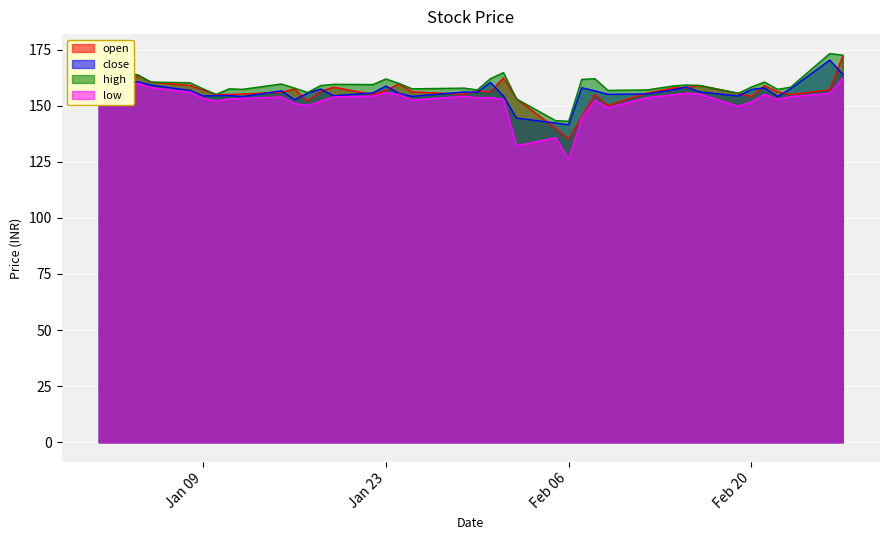

What is the maximum value shown in the chart?

173.2